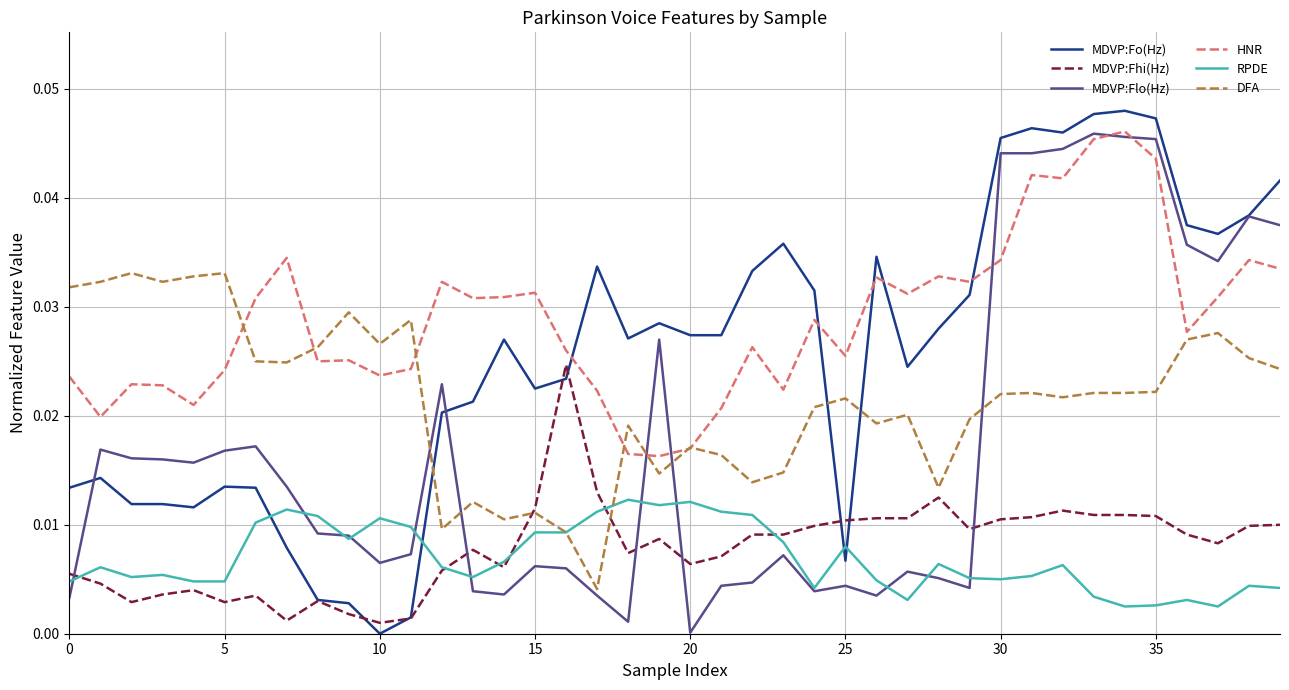

True or false: RPDE and MDVP:Fhi(Hz) cross at least once.

True